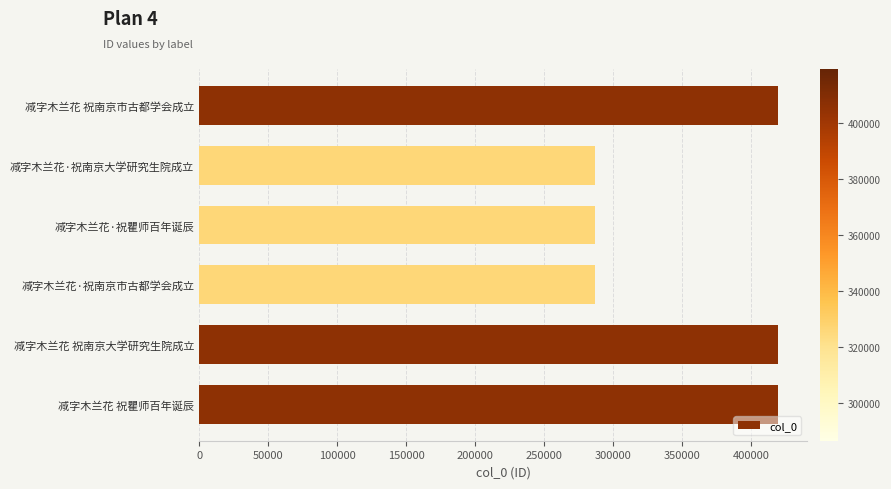

What is the ratio of the value at 减字木兰花·祝南京大学研究生院成立 to the value at 减字木兰花 祝瞿师百年诞辰?

0.7